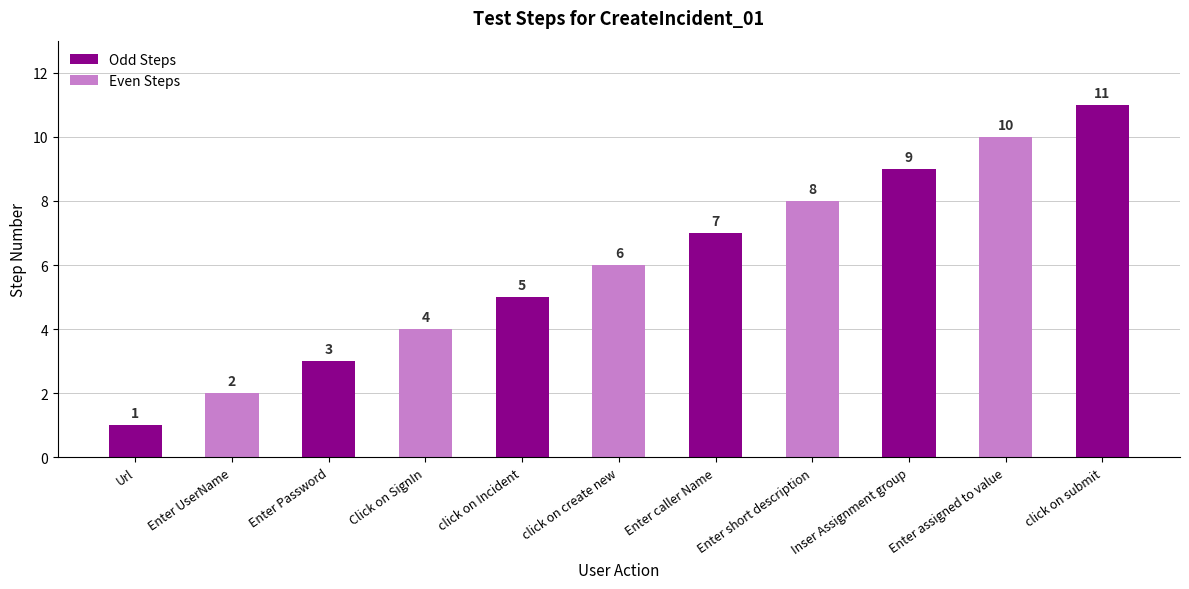

Count the values in the range 3 to 9.

7